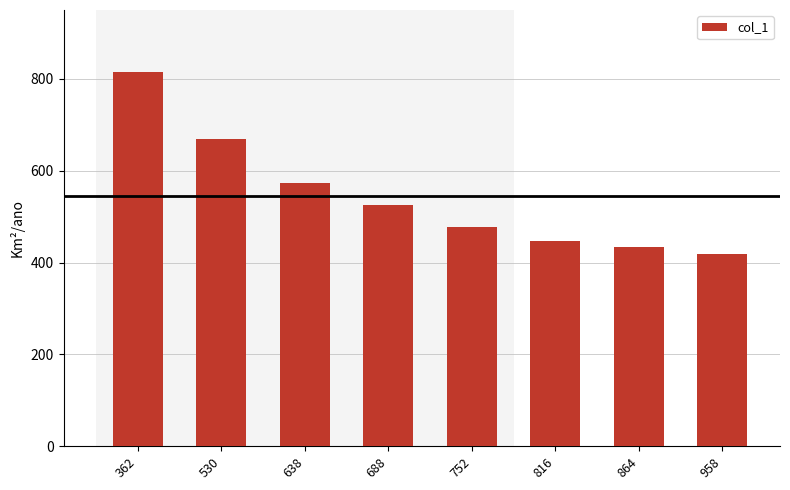

What is the value of the 4th bar from the left?

526